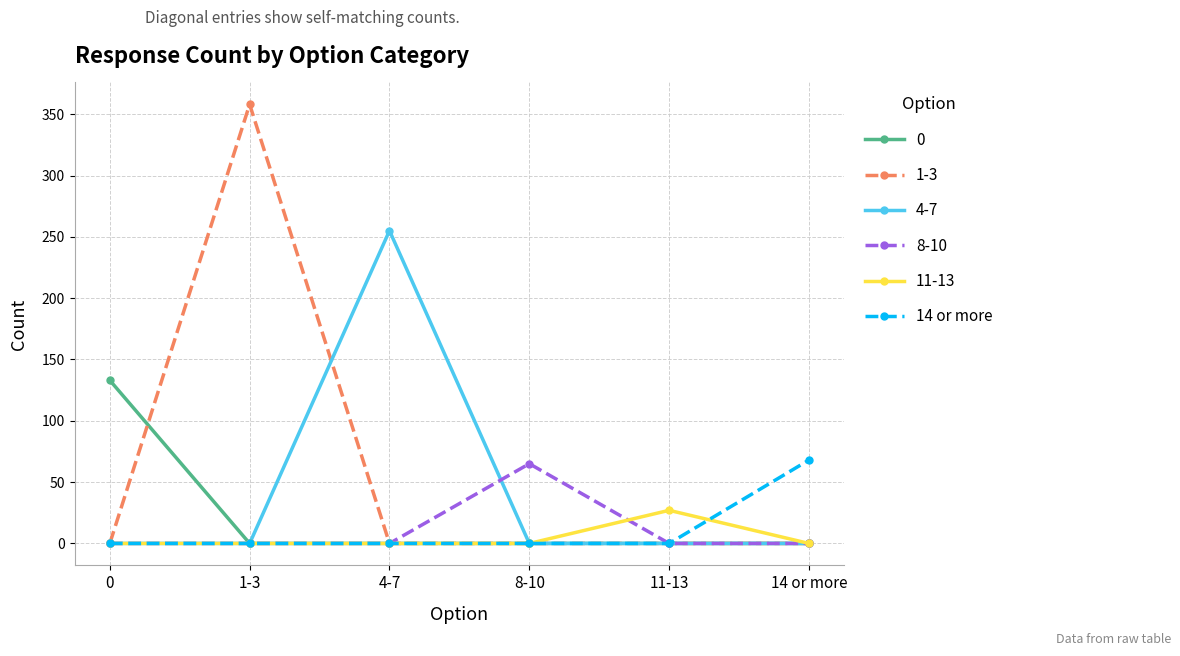

How many lines are shown in the chart?

6